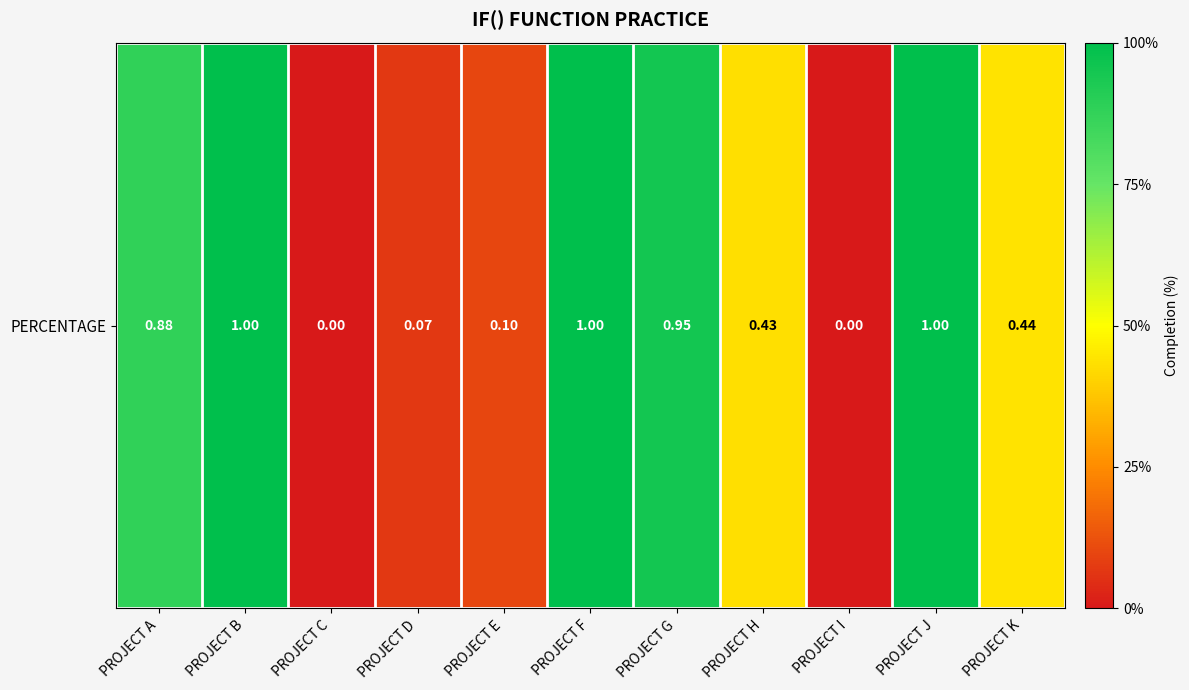

What is the sum of the values at PROJECT G and PROJECT E?

1.1